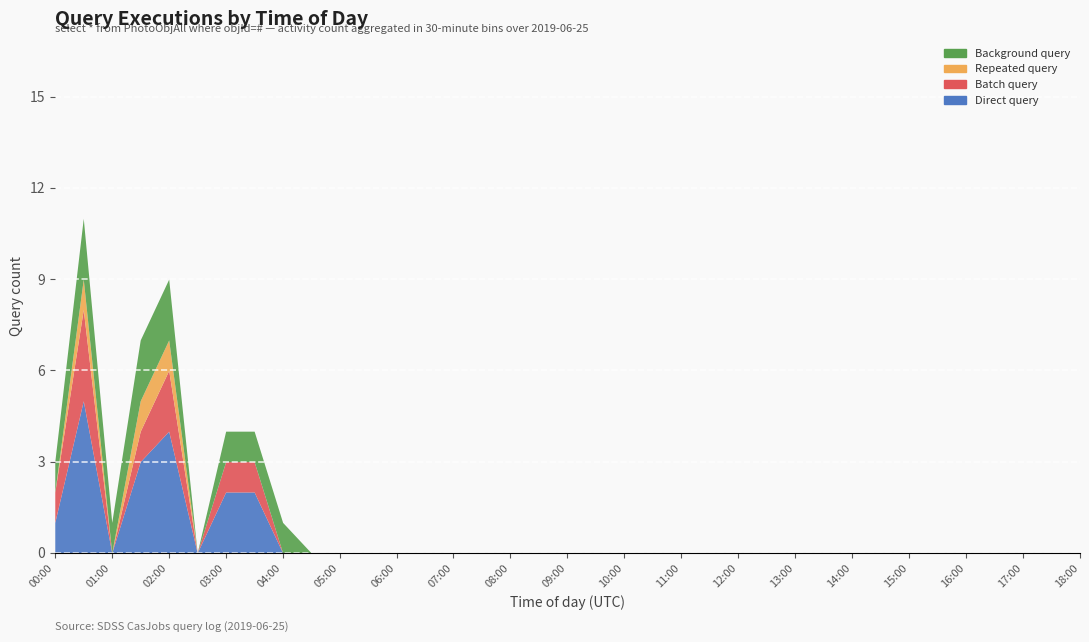

True or false: 12:00-15:59 has more than 1 interior local peaks.

False